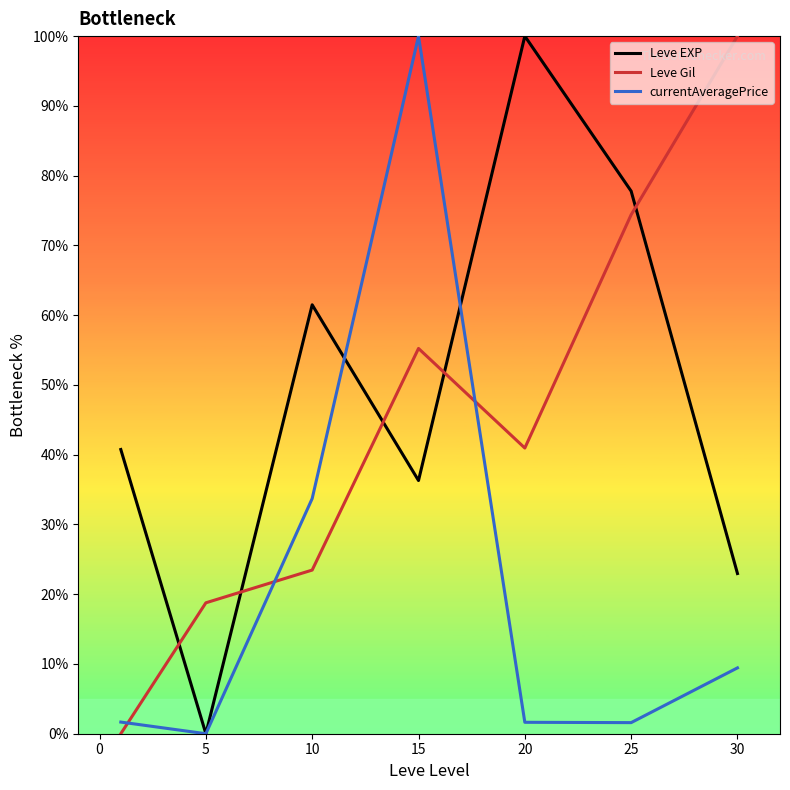

Which series ends up on top after the final intersection of currentAveragePrice and Leve Gil?

Leve Gil